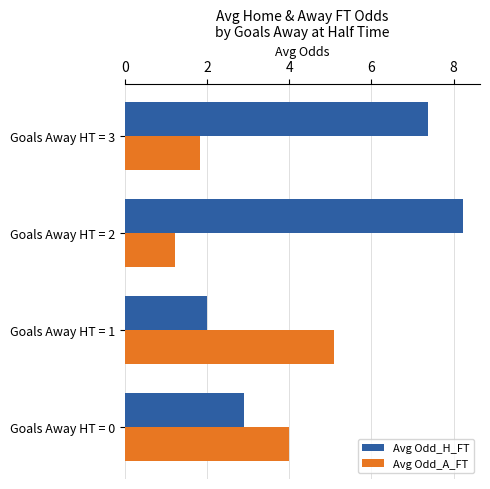

How many values in the Avg Odd_H_FT series are below 7?

2